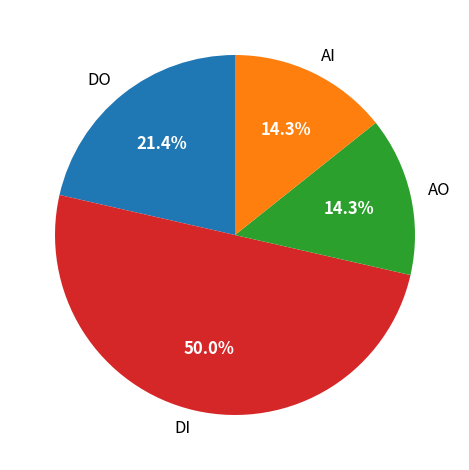

What is the ratio of the value at DI to the value at DO?

2.3